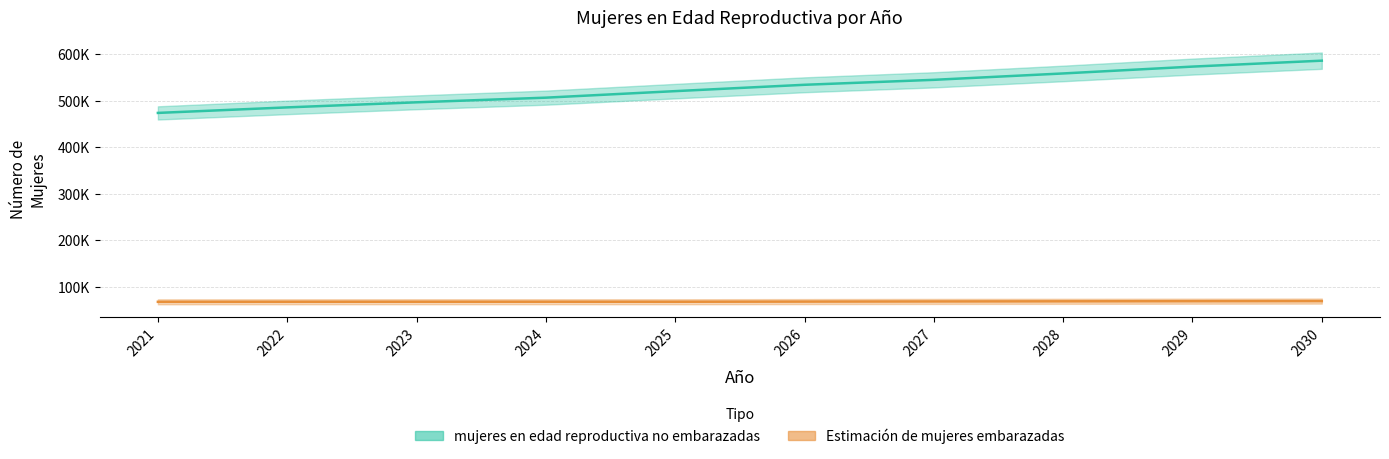

What is the lowest value of the Estimación de mujeres embarazadas series?

67272.0